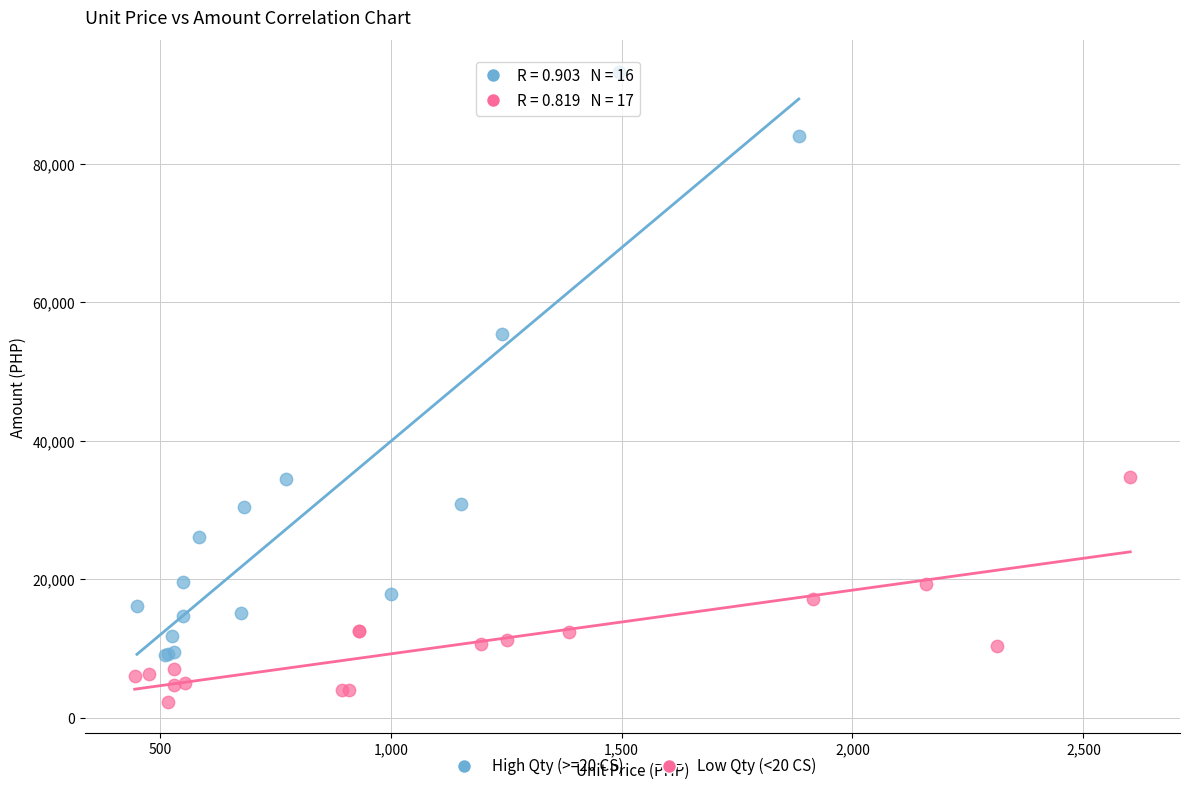

Which series has the largest Y range (max minus min)?

High Qty (>=20 CS)